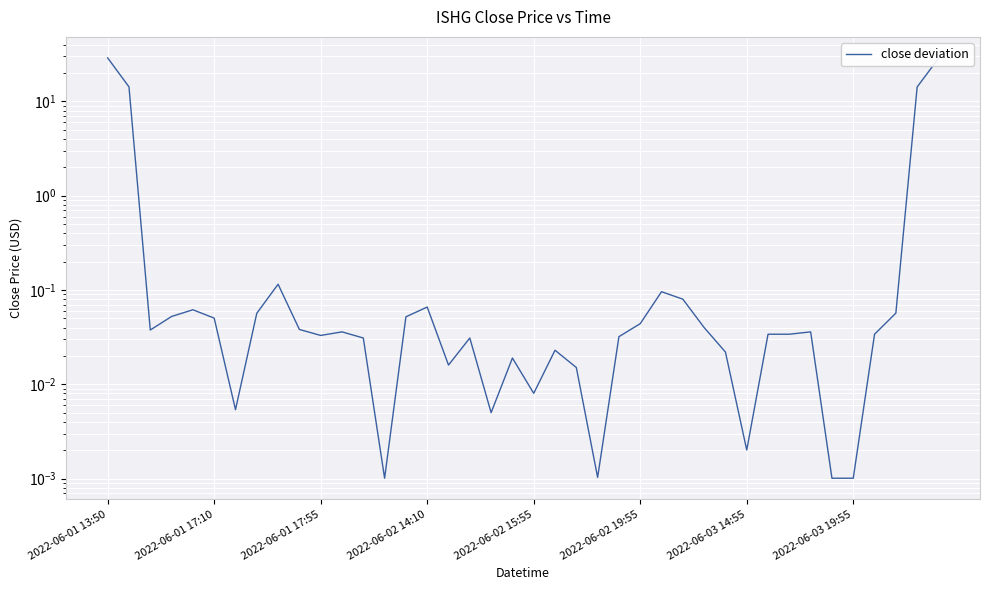

Which label corresponds to the largest value in the chart?

2022-06-01 13:50